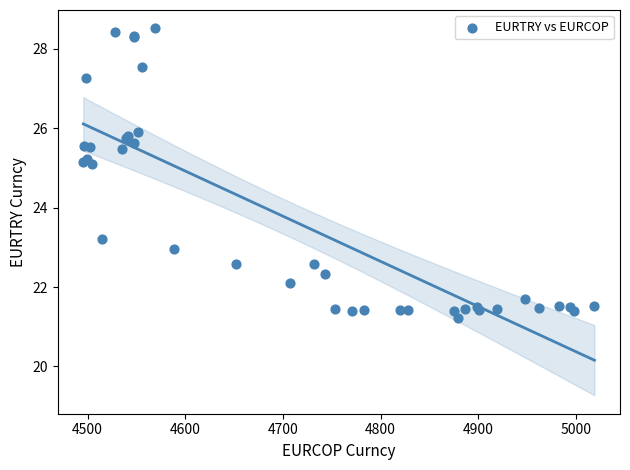

What Y value in the scatter plot is closest to 24?

23.2